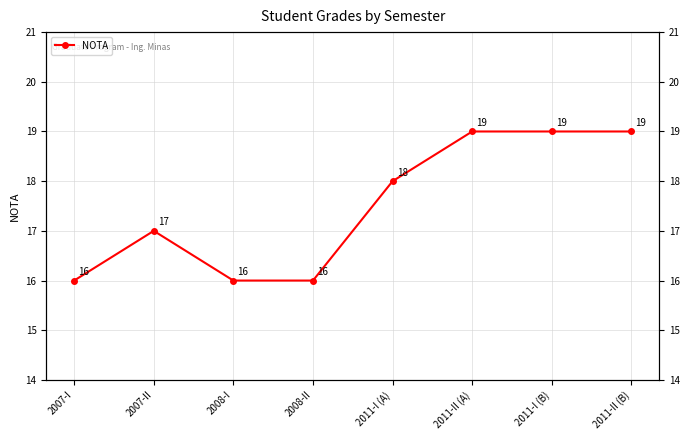

Reading left to right, extract all data points from this chart.

2007-I=16	2007-II=17	2008-I=16	2008-II=16	2011-I (A)=18	2011-II (A)=19	2011-I (B)=19	2011-II (B)=19